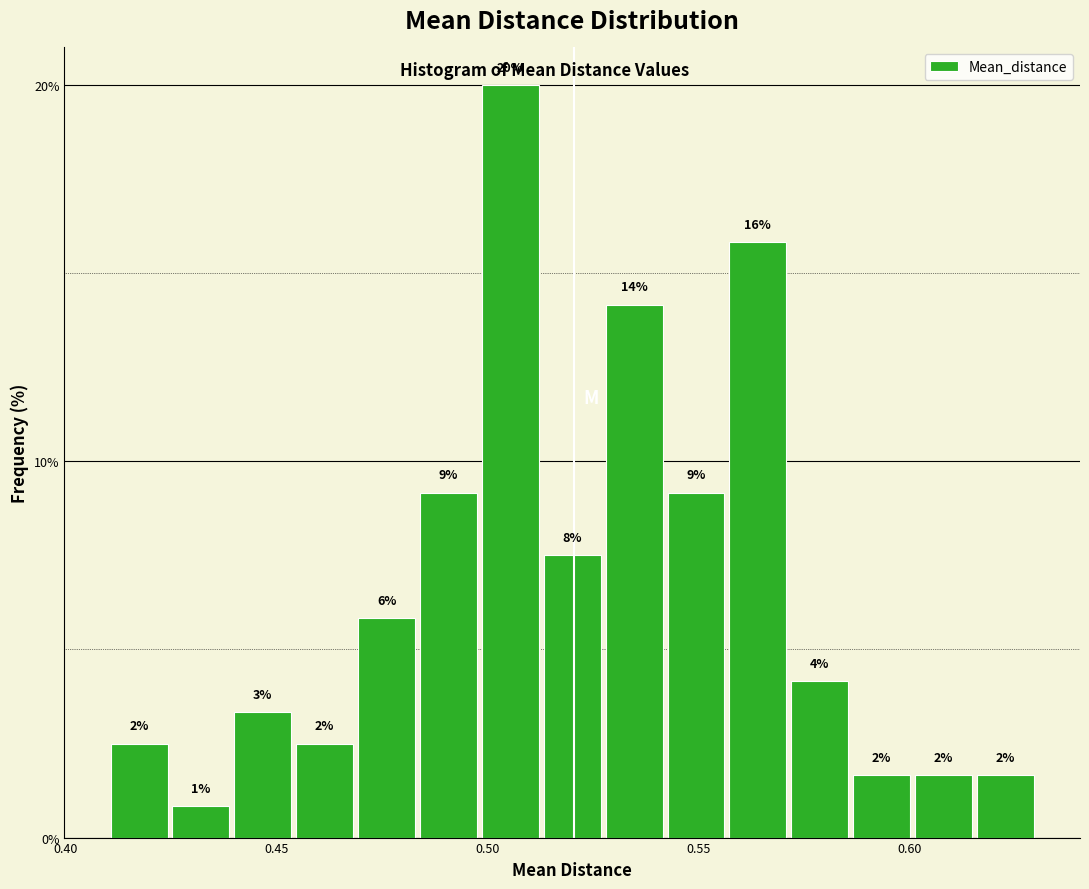

Read against the x-axis, roughly where is the centre of the tallest bar?

0.505